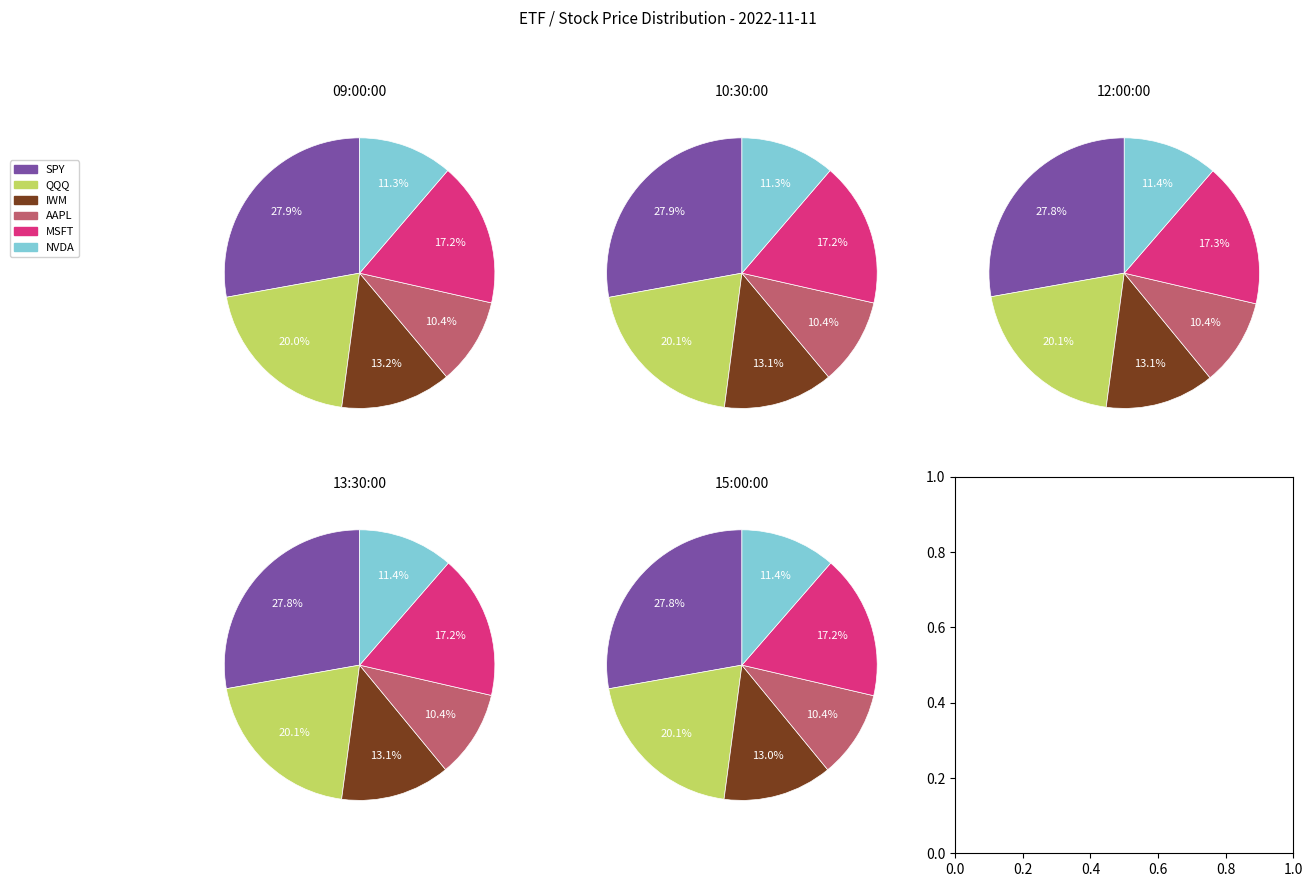

Between 12:00:00 and 09:00:00, which is larger?

12:00:00